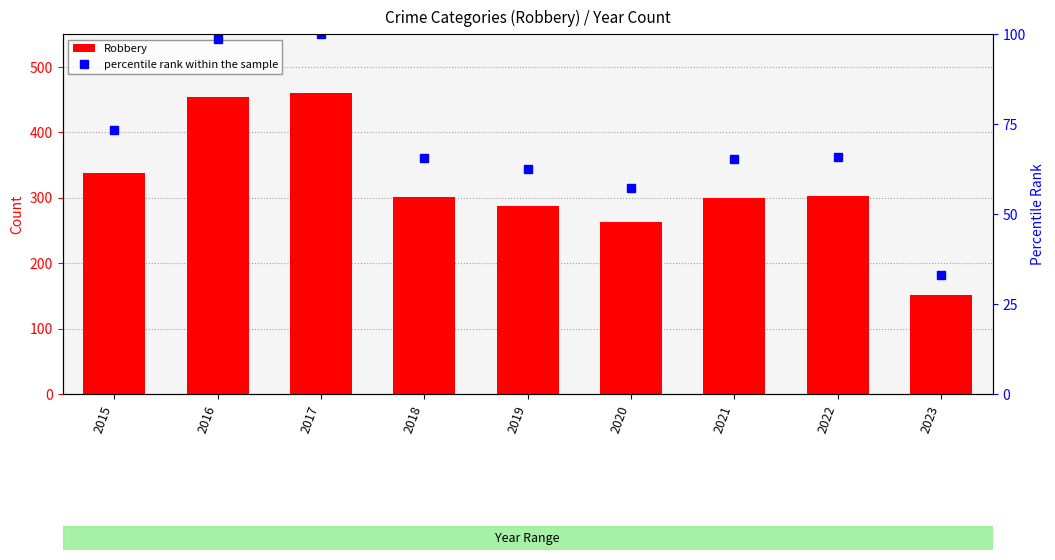

How many distinct data groups are displayed?

2